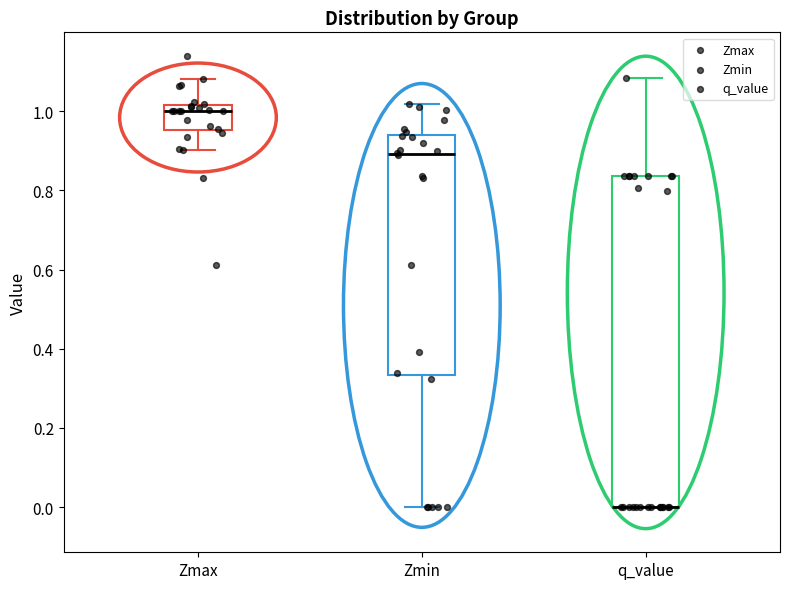

Where is the upper edge of the box for Zmax on the y-axis? The values are not printed on the chart, so give them approximately, as read against the axis.

1.02